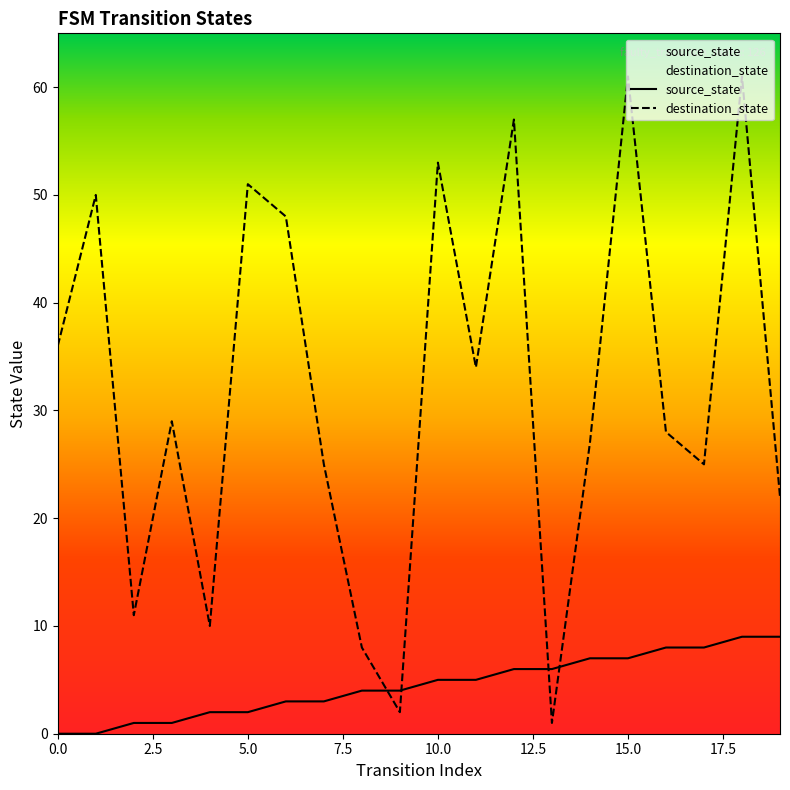

List the series in order of their peak value, lowest first.

source_state, destination_state